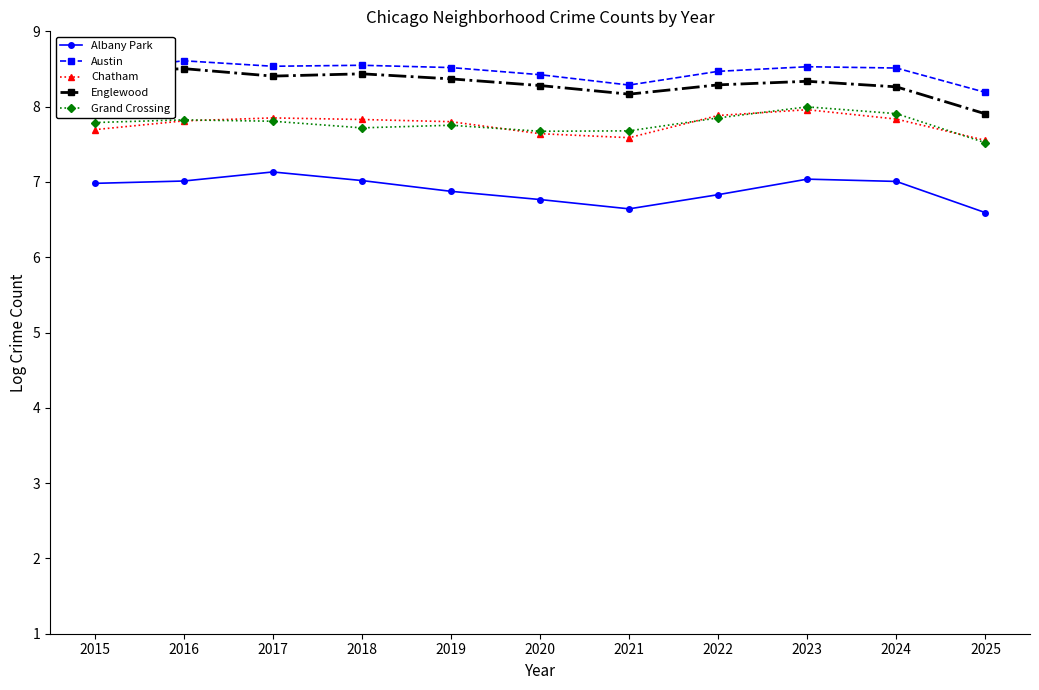

True or false: Chatham and Englewood cross at least once.

False